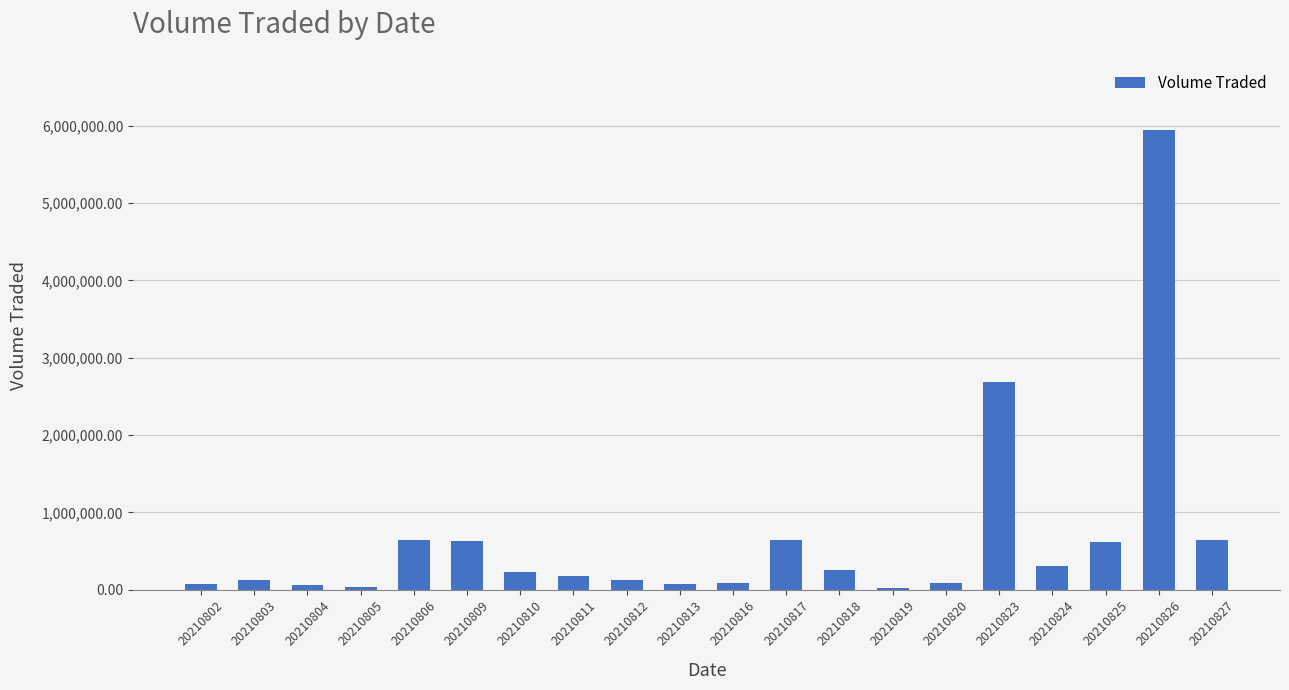

What is the change in value from 20210802 to 20210819?

-47600